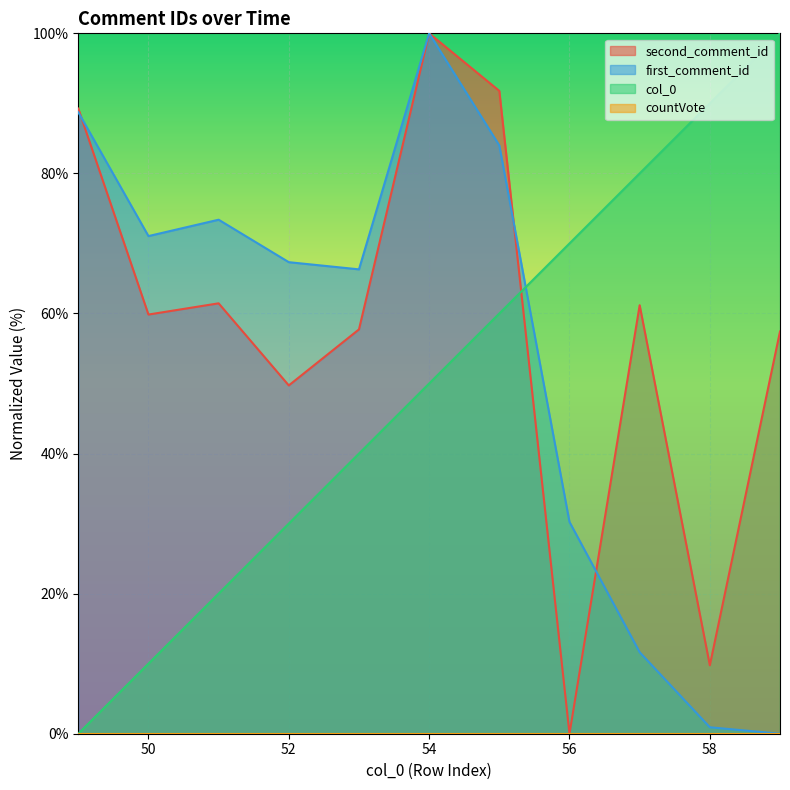

What is the difference between the highest and lowest values at 52?

67.3